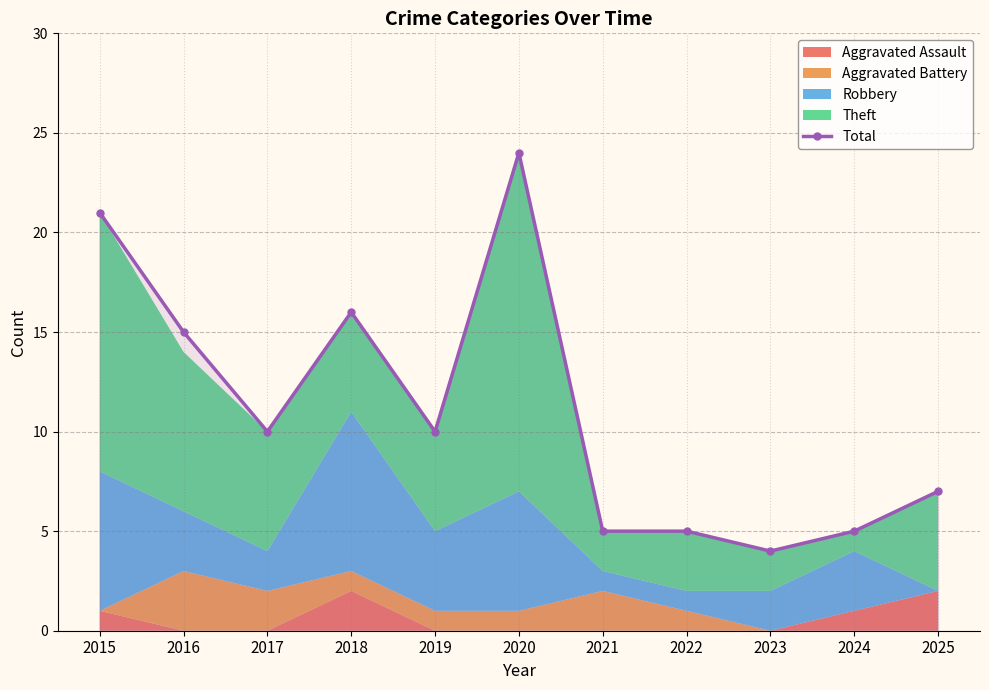

Reading left to right, what are all the values shown in this chart?

2015=21	2016=15	2017=10	2018=16	2019=10	2020=24	2021=5	2022=5	2023=4	2024=5	2025=7